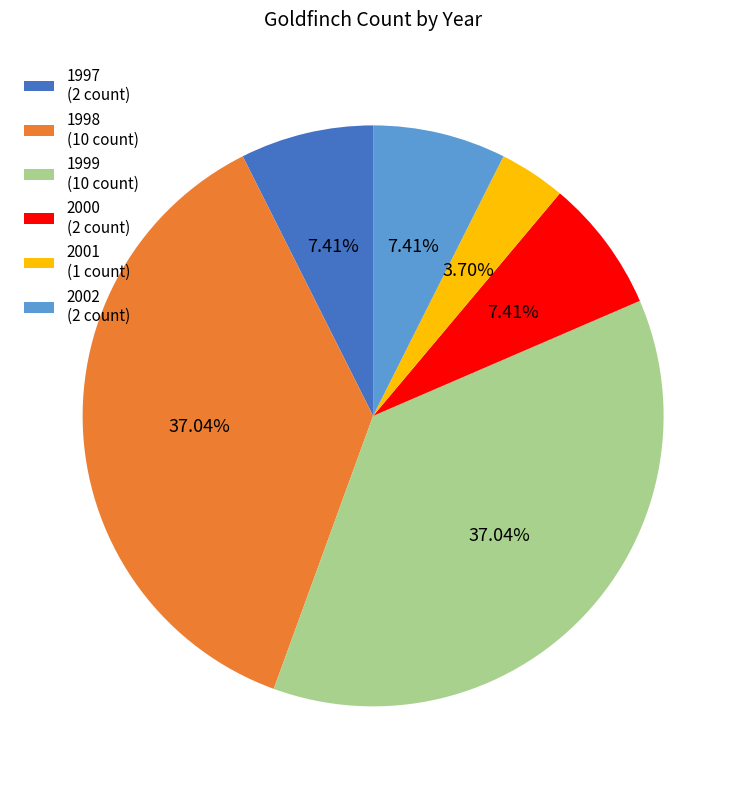

Between 1998 (10 count) and 2002 (2 count), which is larger?

1998 (10 count)